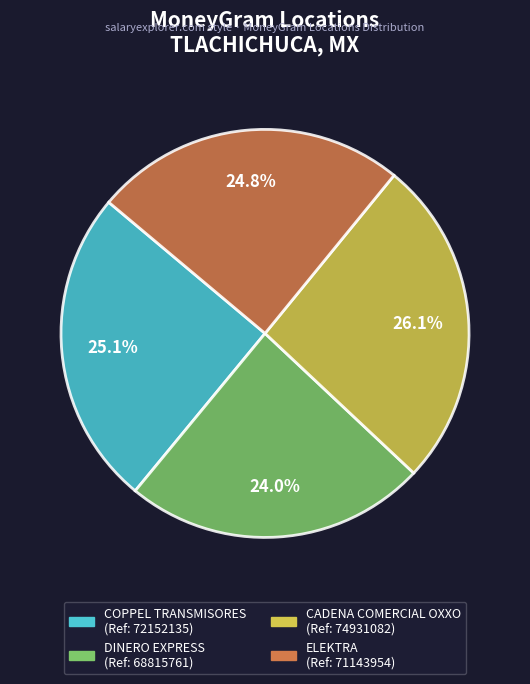

To the nearest percent, what is the average slice percentage?

25%